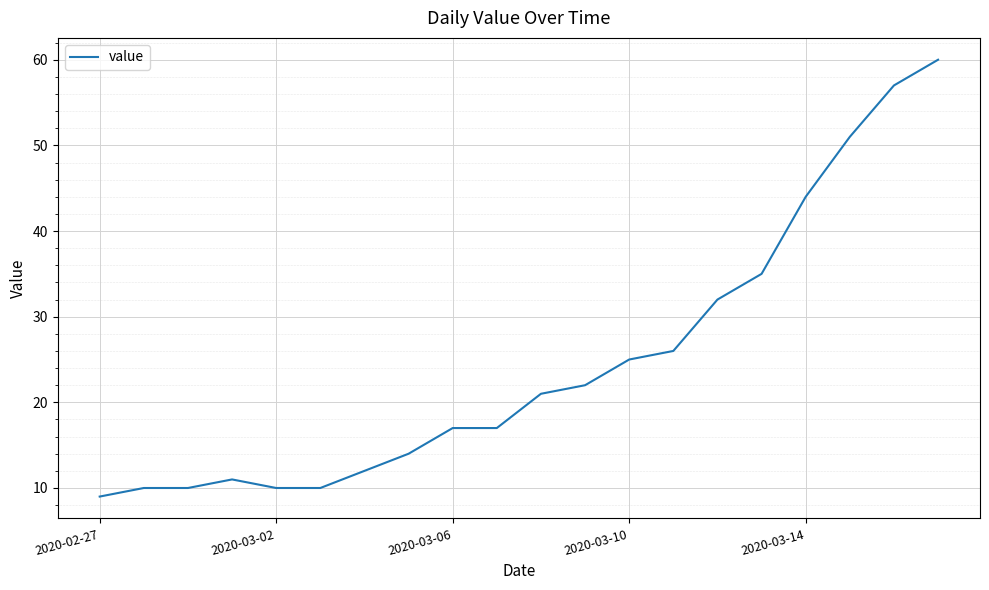

Reading left to right, extract all data points from this chart.

9	10	10	11	10	10	12	14	17	17	21	22	25	26	32	35	44	51	57	60